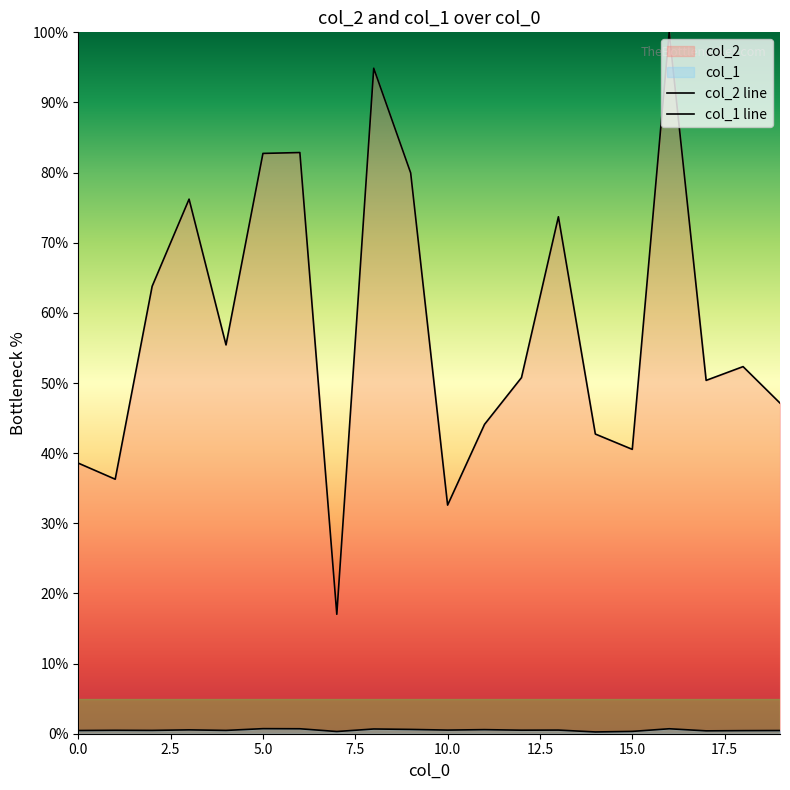

Which series changed the most between 10.0 and 17?

col_2 line